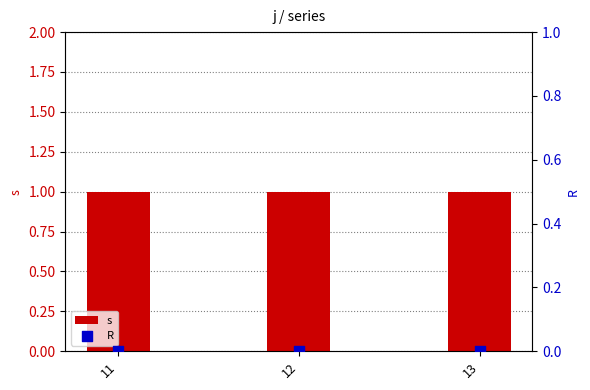

Which series has the largest total across all categories?

s